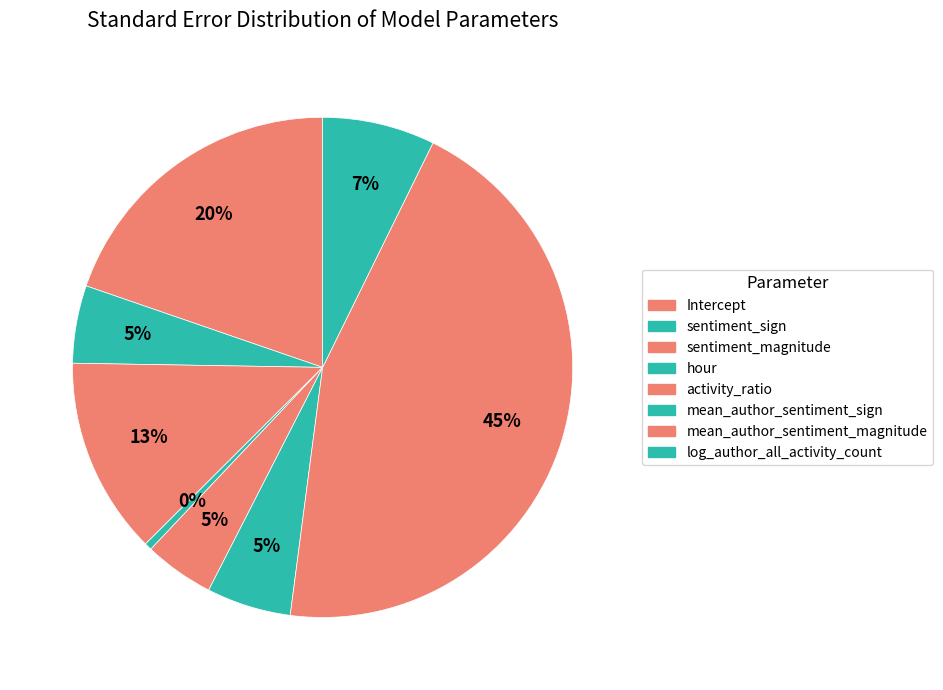

What percentage do sentiment_magnitude and mean_author_sentiment_sign together represent?

18.2%